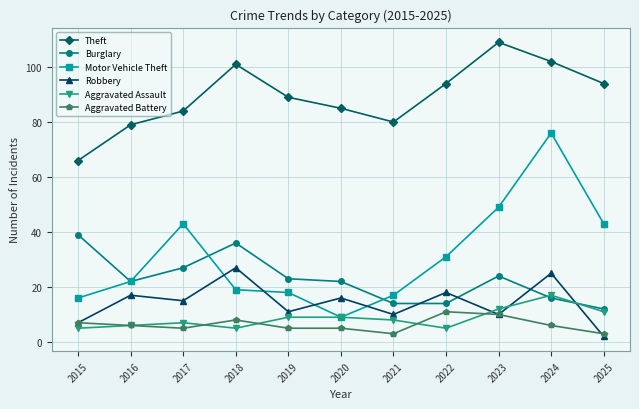

Does the chart display data point markers on the line(s)?

Yes